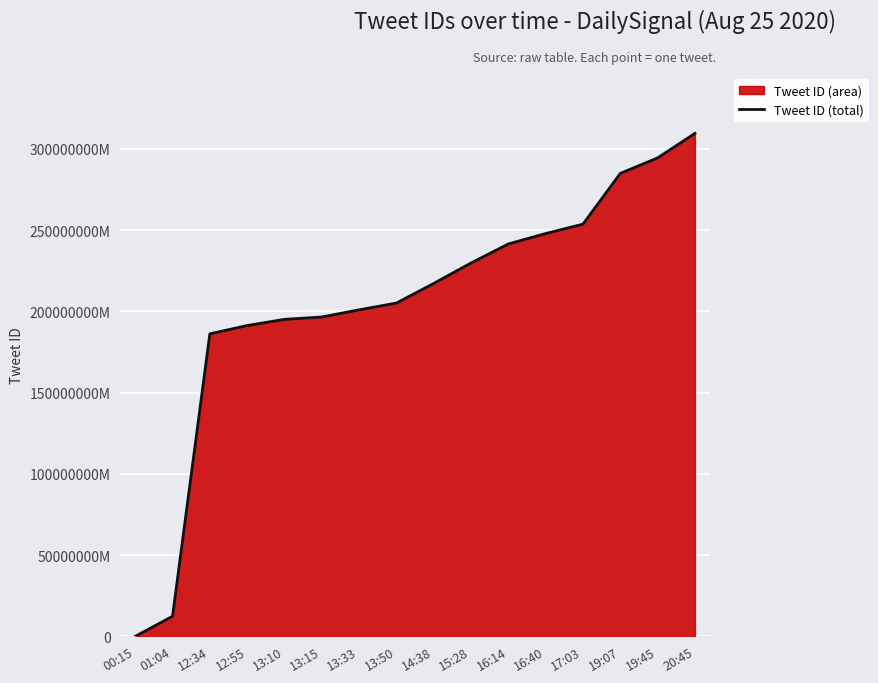

What is the change in value from 00:15 to 01:04?

+12330737754112